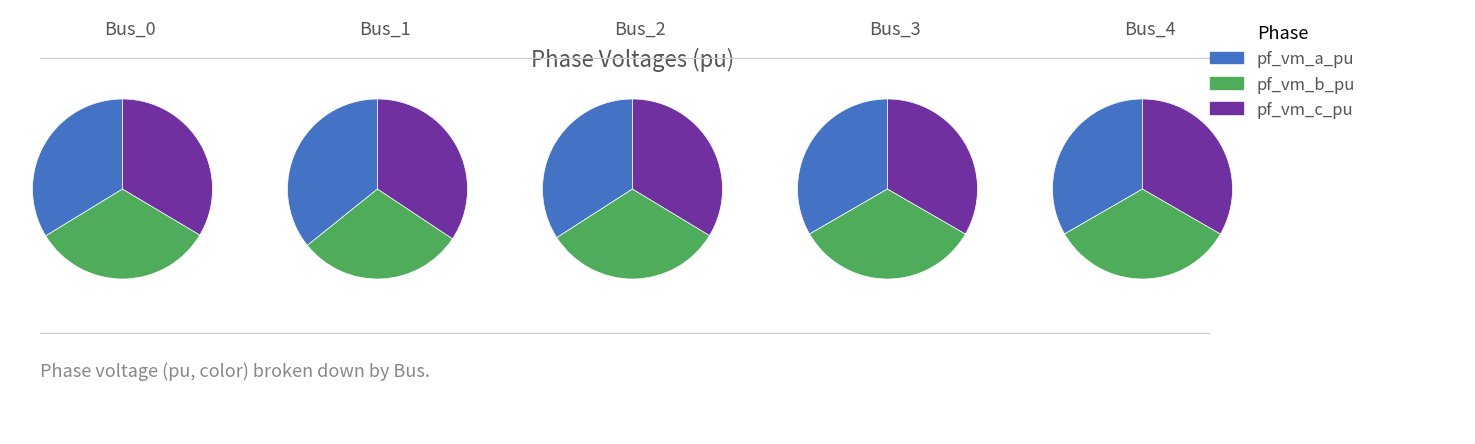

Which category has the biggest portion of the pie?

Bus_3